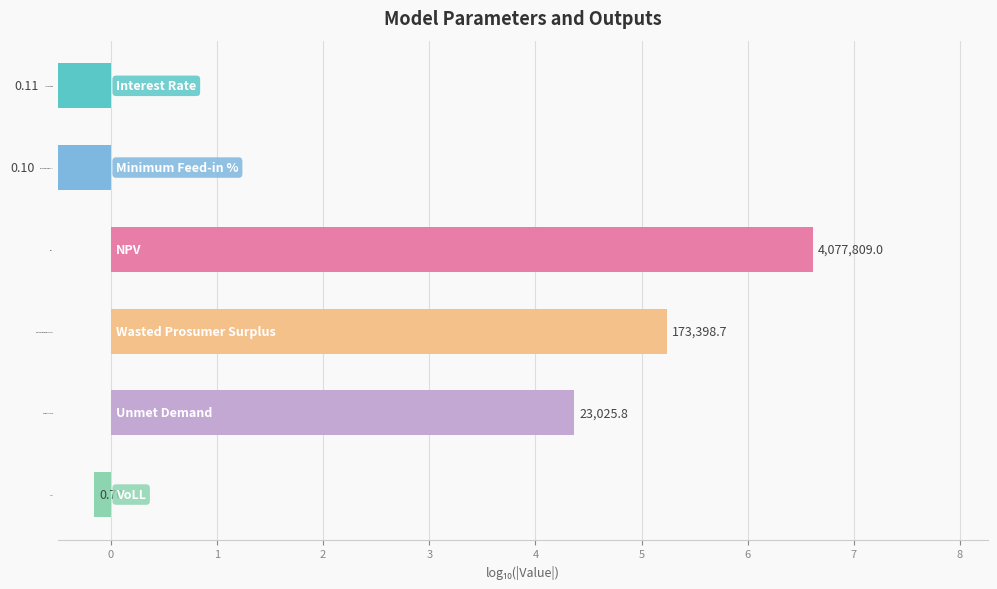

The chart shows a value of 6.6 at NPV. True or false?

True